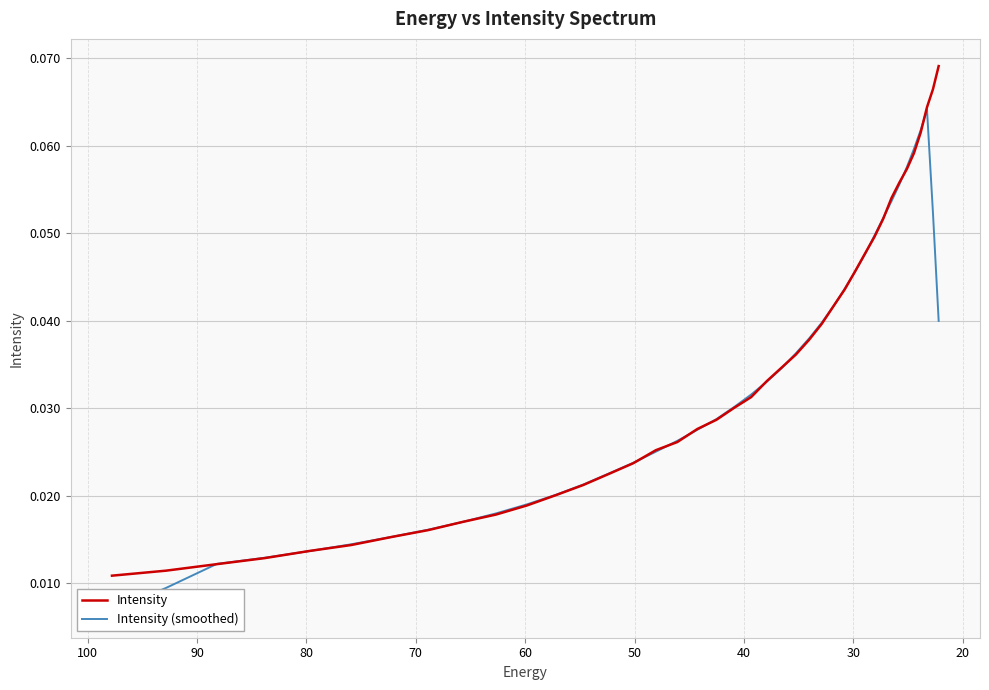

What is the label of the 36th point from the right?

50